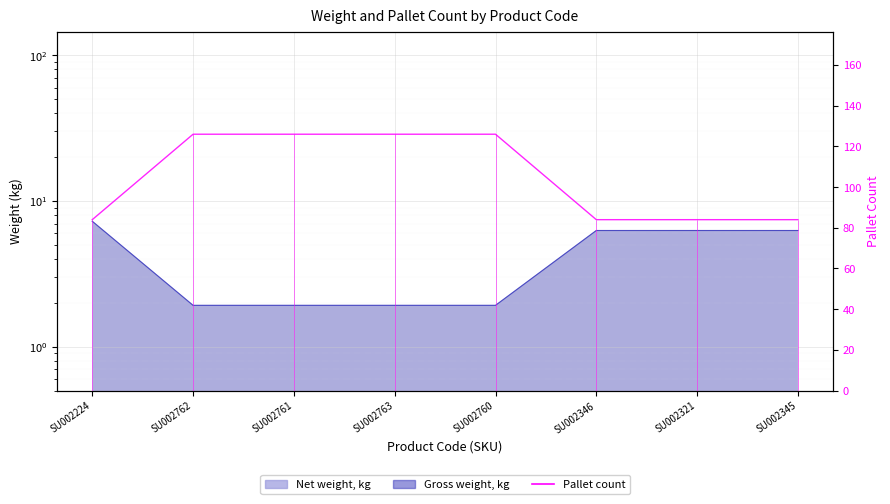

Reading left to right, what are all the values shown in this chart?

SU002224=84	SU002762=126	SU002761=126	SU002763=126	SU002760=126	SU002346=84	SU002321=84	SU002345=84